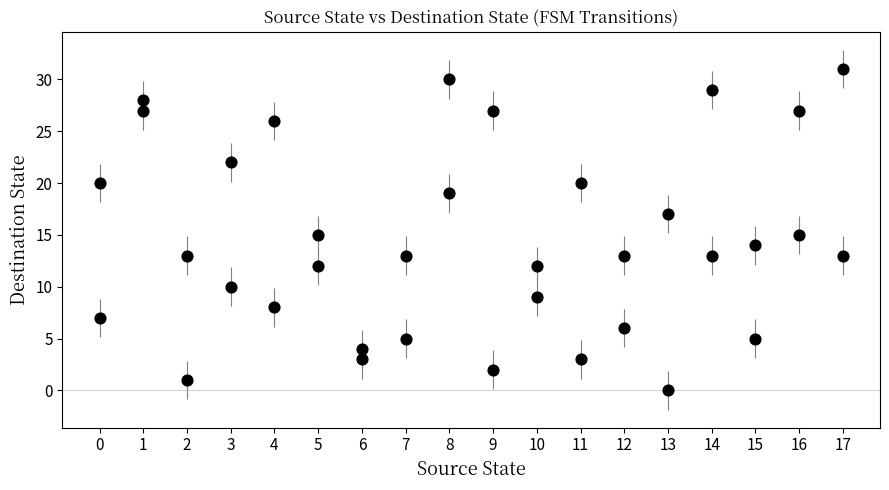

What is the range of X values (max minus min)?

17